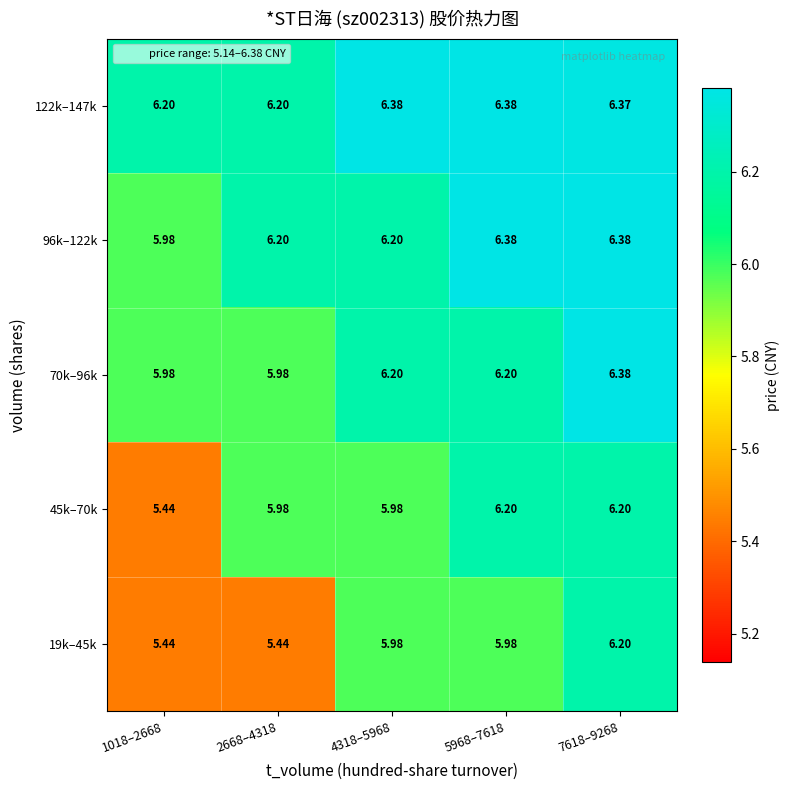

Is the value of 70k–96k at 2668–4318 greater than the value of 96k–122k at 2668–4318?

No